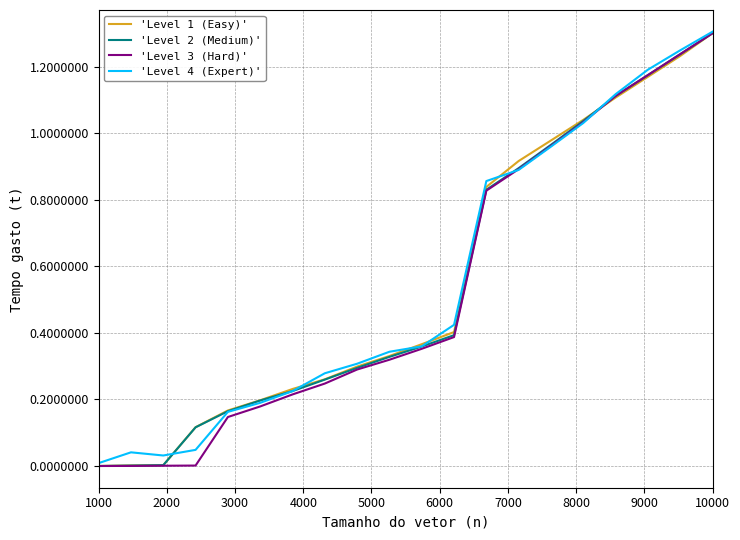

What is the maximum value for 'Level 3 (Hard)'?

1.3